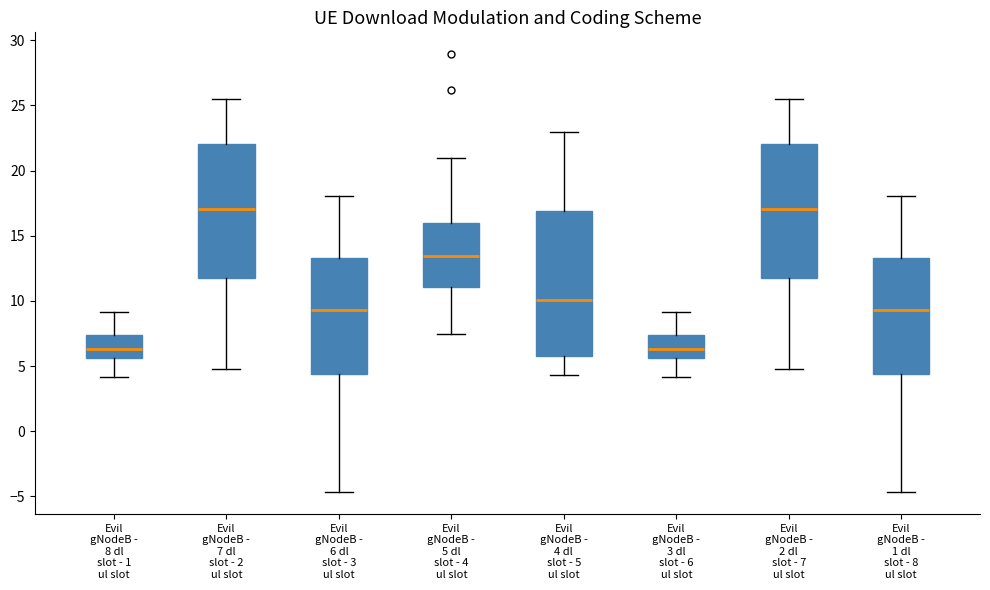

Reading left to right, read every box against the y-axis: the position of its median line, the range the box covers, and the ends of its whiskers. The values are not printed on the chart, so give them approximately, as read against the axis.

Evil gNodeB - 8 dl slot - 1 ul slot: median 6.5, box 5.5 to 7.5, whiskers 4.0 to 9.0
Evil gNodeB - 7 dl slot - 2 ul slot: median 17.0, box 12.0 to 22.0, whiskers 5.0 to 25.5
Evil gNodeB - 6 dl slot - 3 ul slot: median 9.5, box 4.5 to 13.5, whiskers -4.5 to 18.0
Evil gNodeB - 5 dl slot - 4 ul slot: median 13.5, box 11.0 to 16.0, whiskers 7.5 to 21.0
Evil gNodeB - 4 dl slot - 5 ul slot: median 10.0, box 5.5 to 17.0, whiskers 4.5 to 23.0
Evil gNodeB - 3 dl slot - 6 ul slot: median 6.5, box 5.5 to 7.5, whiskers 4.0 to 9.0
Evil gNodeB - 2 dl slot - 7 ul slot: median 17.0, box 12.0 to 22.0, whiskers 5.0 to 25.5
Evil gNodeB - 1 dl slot - 8 ul slot: median 9.5, box 4.5 to 13.5, whiskers -4.5 to 18.0